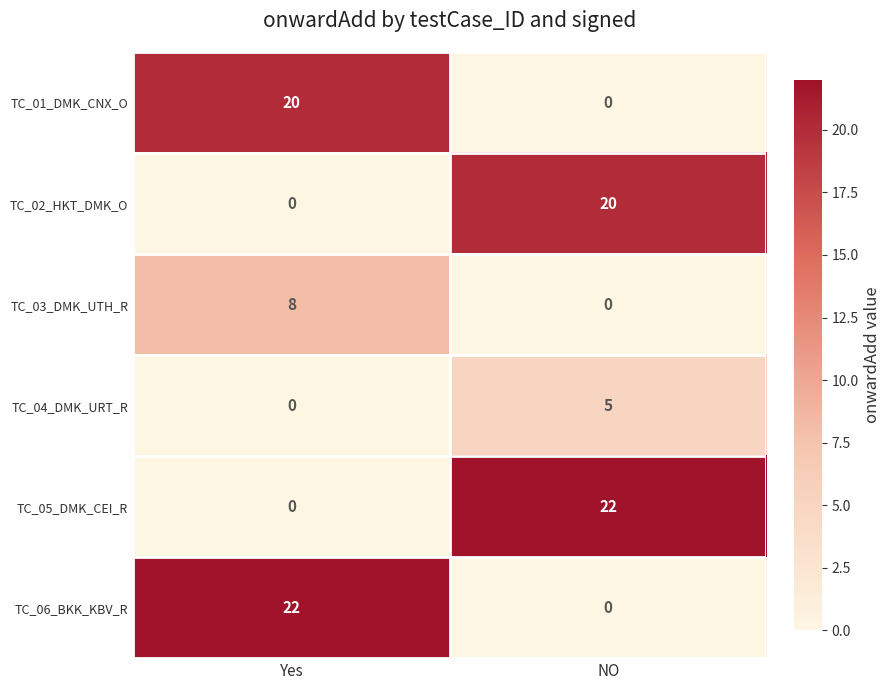

Read the TC_01_DMK_CNX_O value at Yes, to the nearest 5.

20